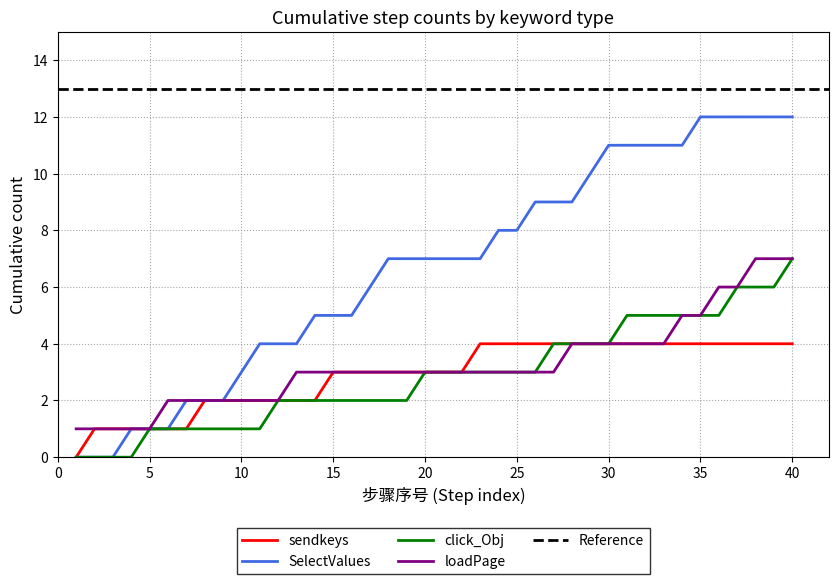

What is the difference between the highest and lowest values at 8?

1